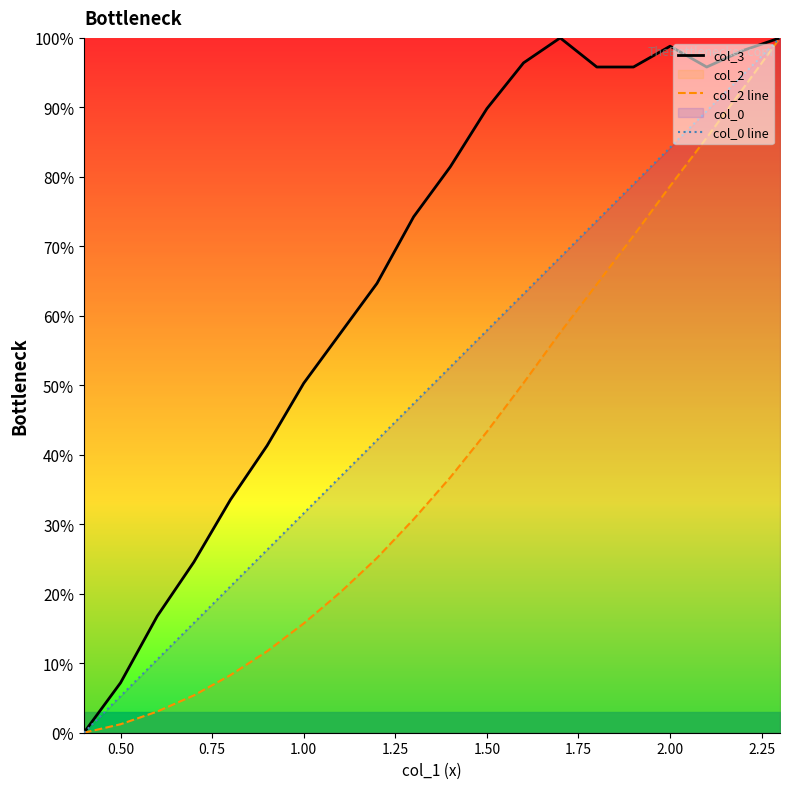

How many values in the col_0 line series are below 52?

10